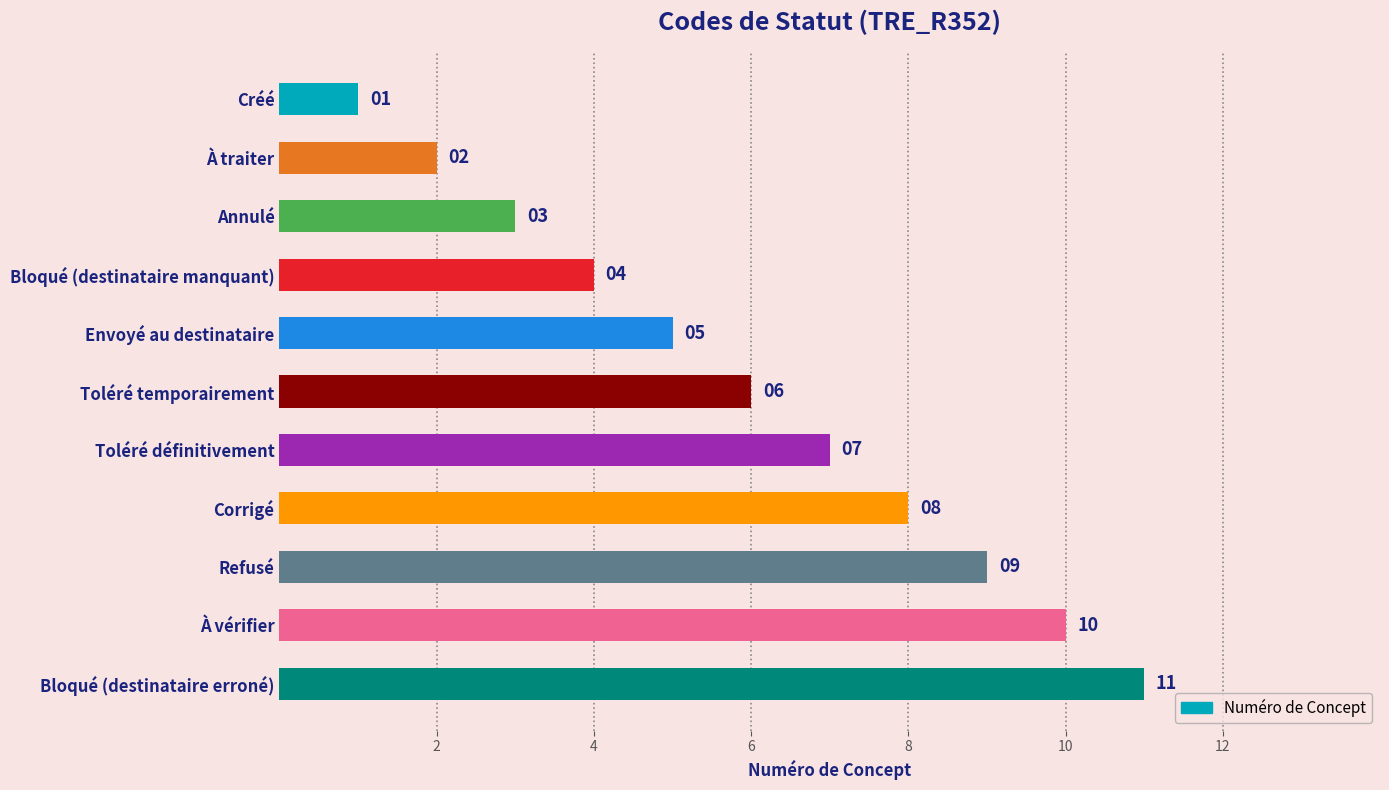

Between Refusé and Corrigé, which is larger?

Refusé